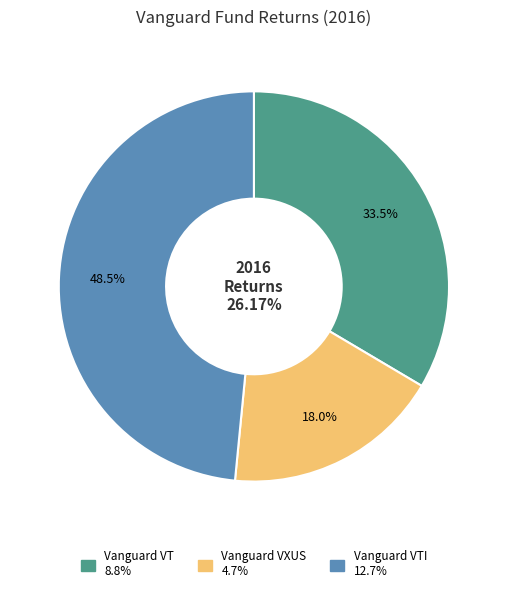

What is the ratio of the value at Vanguard VT to the value at Vanguard VXUS?

1.9